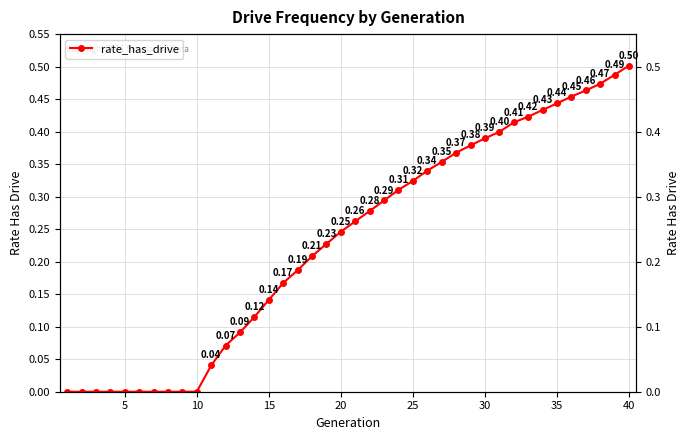

True or false: the data shows -0.3 at 20.

False